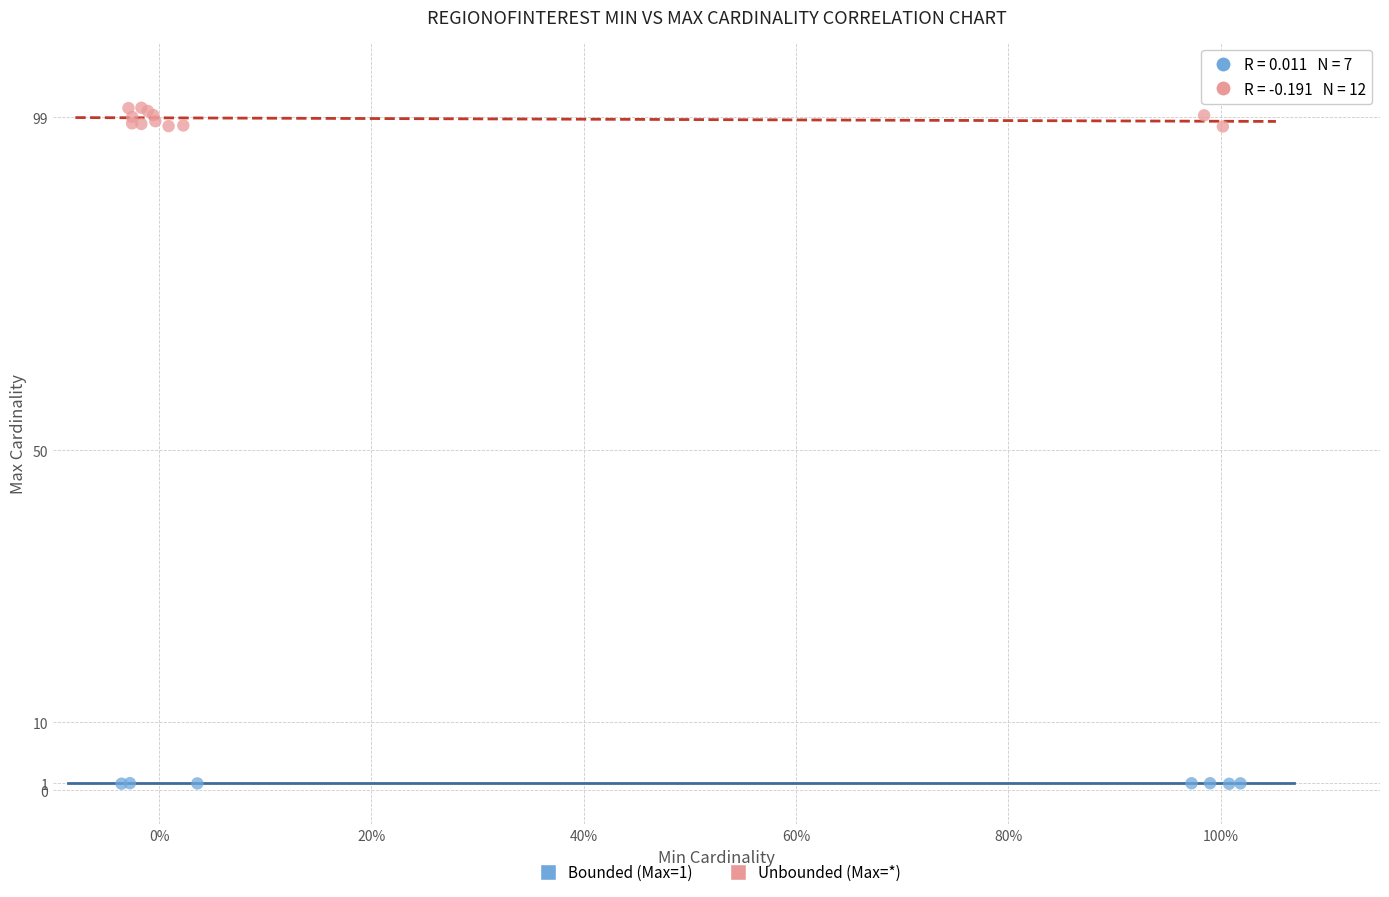

Which series reaches the maximum Y coordinate?

Unbounded (Max=*)